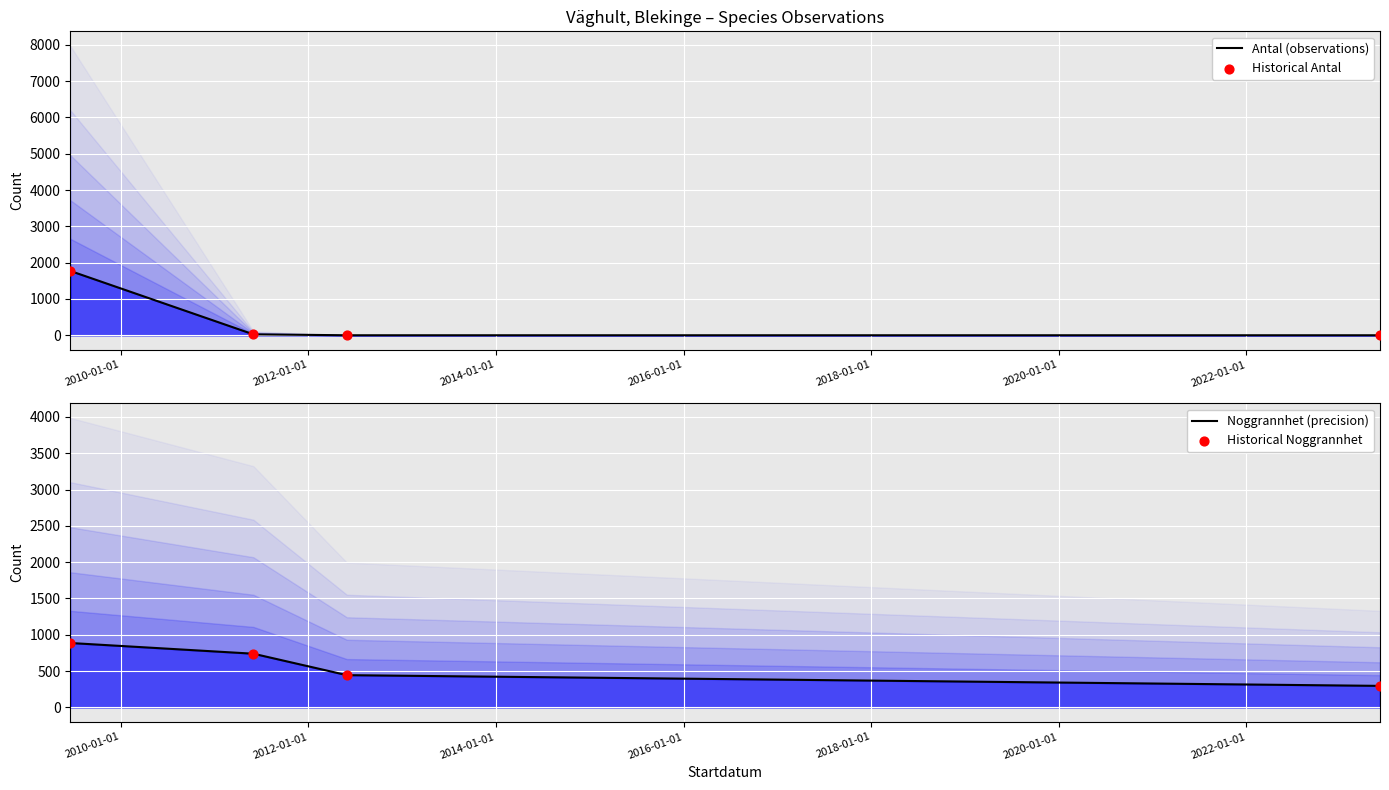

Which series has the widest spread of Y values?

Antal (observations)